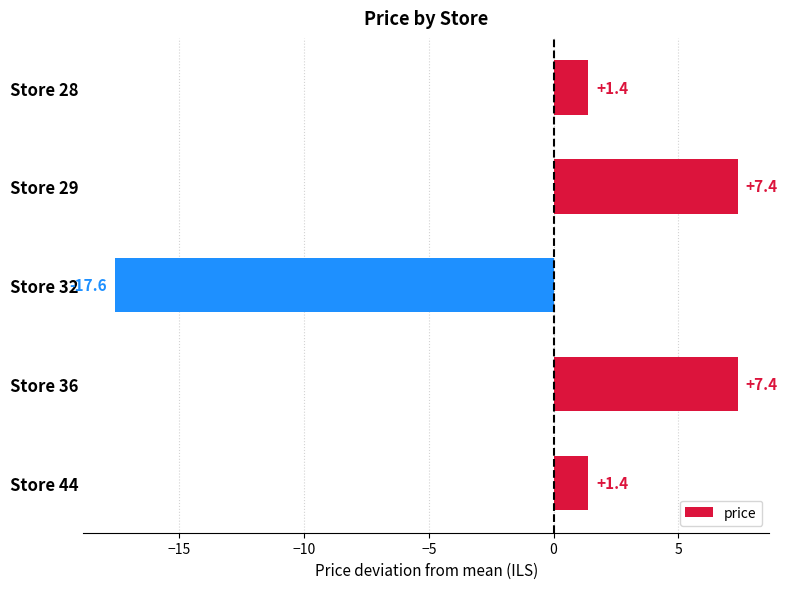

Approximately how many times larger is the value at Store 29 compared to Store 36?

1.0